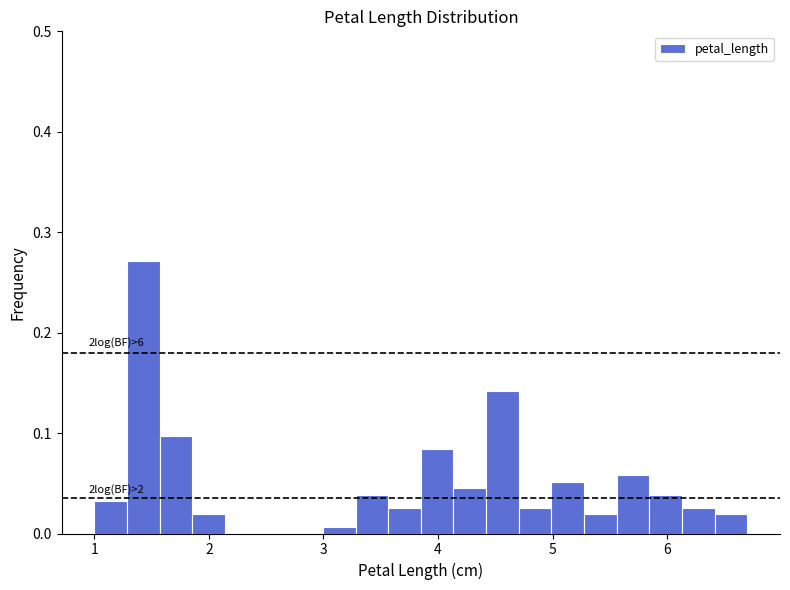

Around what value on the x-axis is the tallest bar? Give the approximate position of its centre, as read against the axis.

1.4